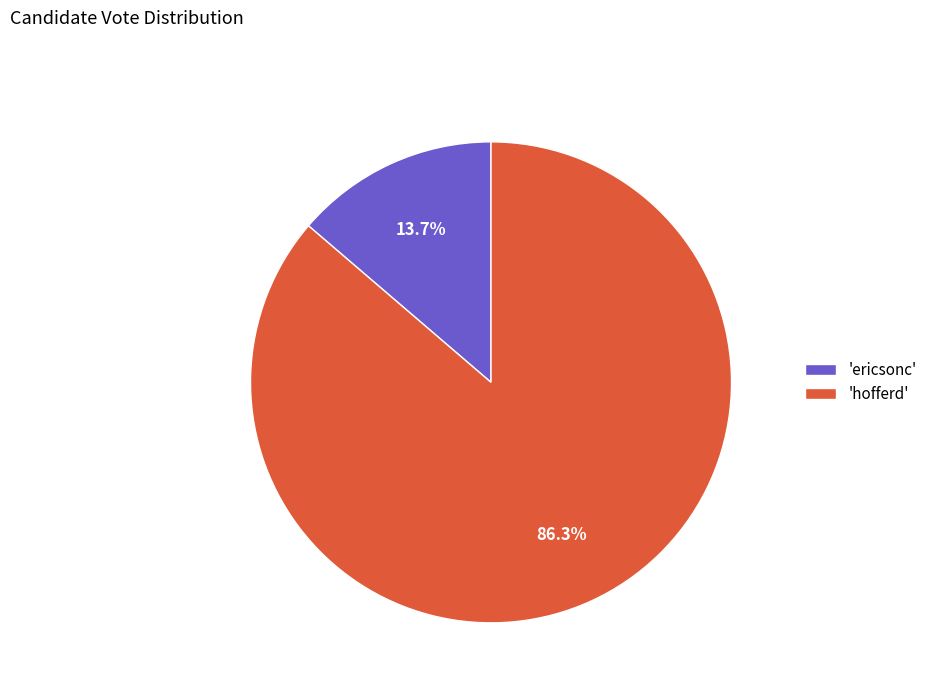

Rank the categories by value from highest to lowest.

'hofferd', 'ericsonc'